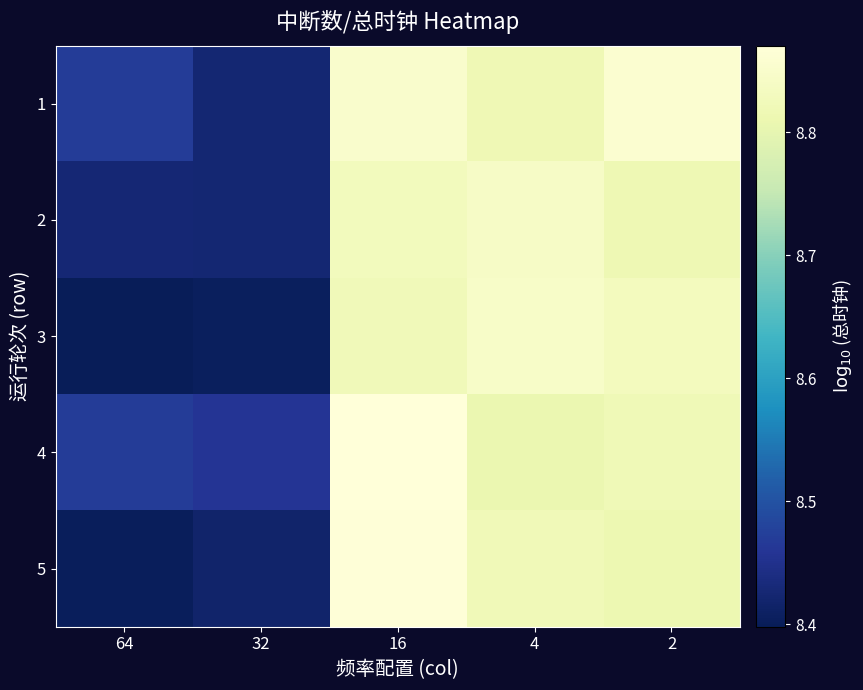

What is the minimum value shown in the chart?

8.4